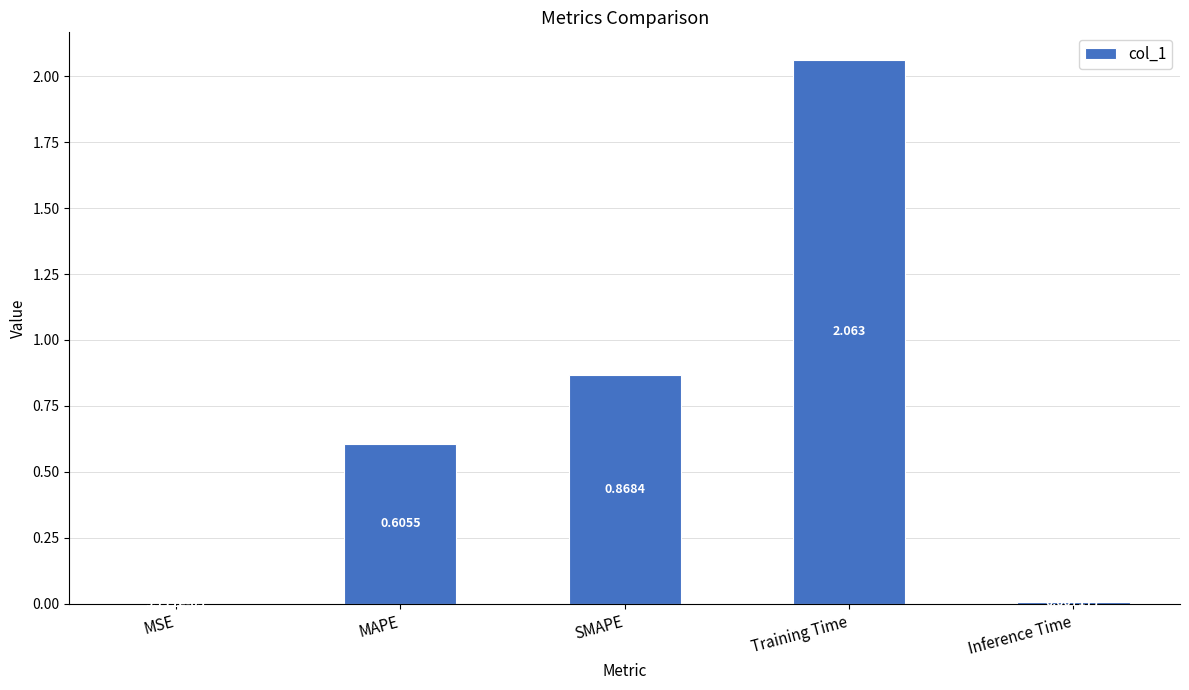

At which label is the value closest to 1?

SMAPE